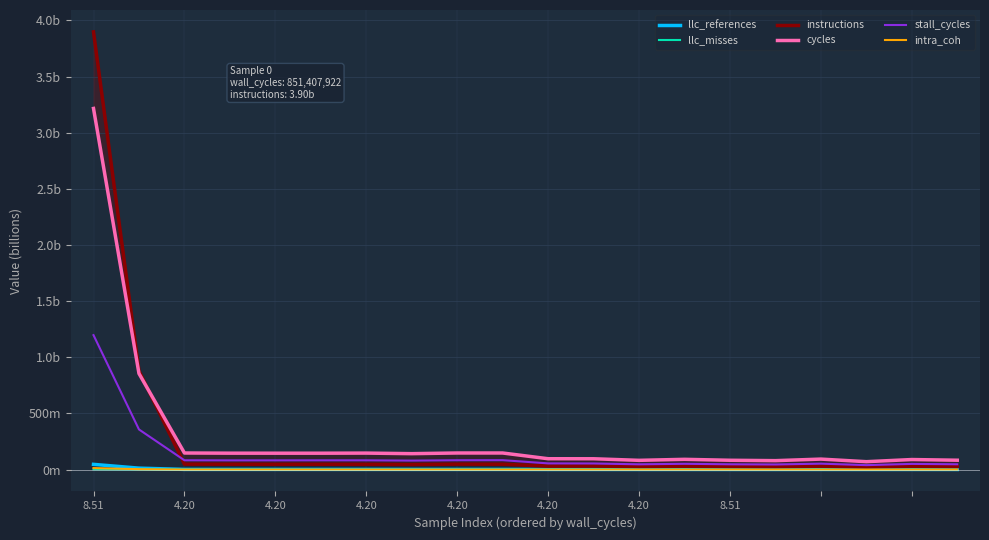

What is the total value across all series at 8.51?

8.4